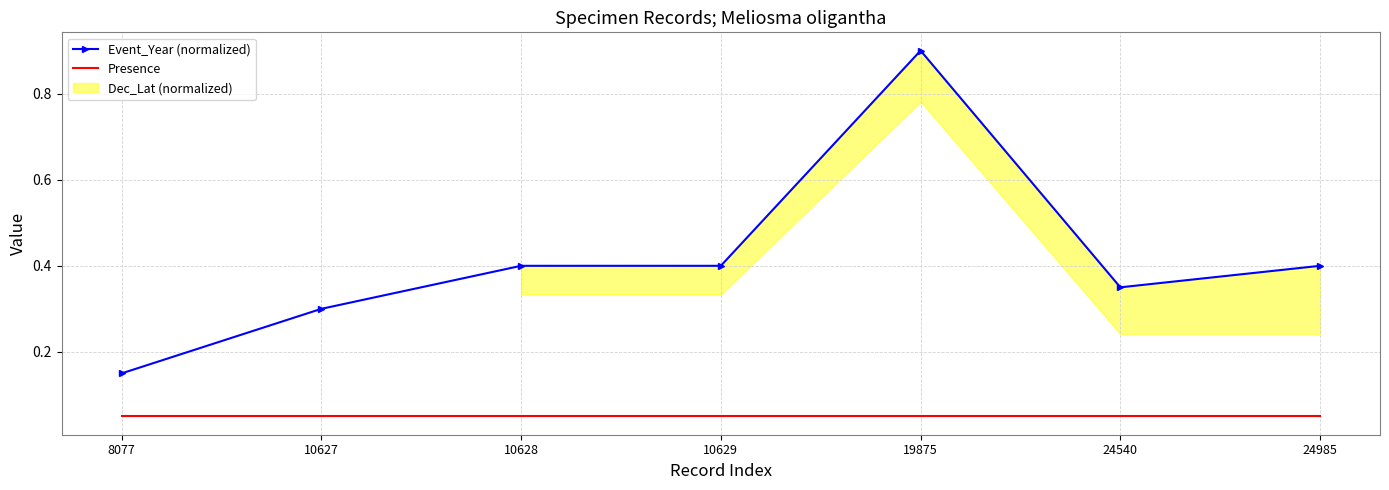

How many data points does each series have?

7